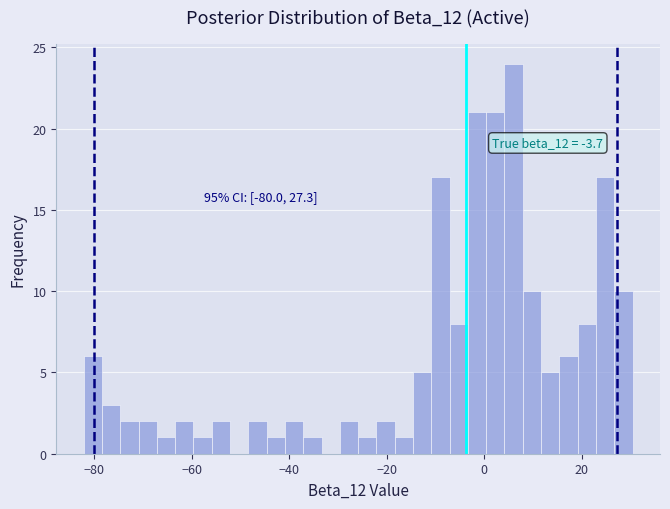

Read against the x-axis, roughly where is the centre of the tallest bar?

6